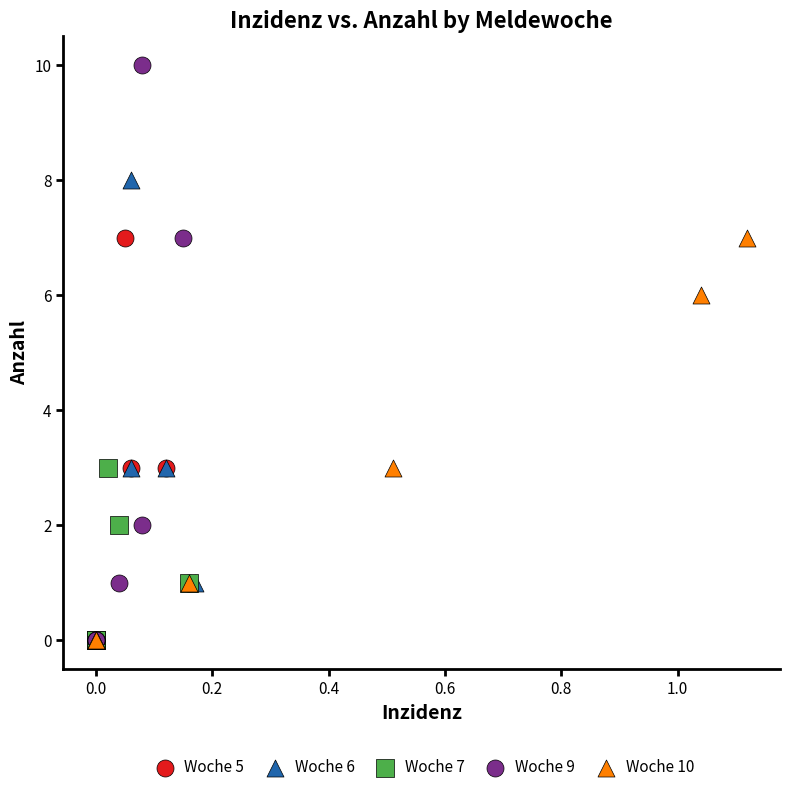

Which series contains the highest Y value?

Woche 9